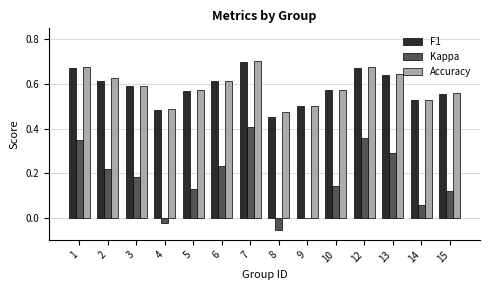

Does the chart contain stacked bars?

No